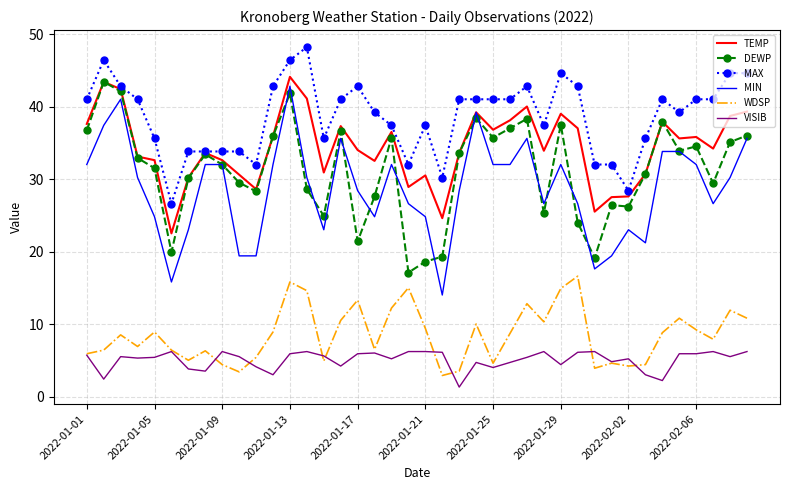

What is the minimum value for VISIB?

1.3